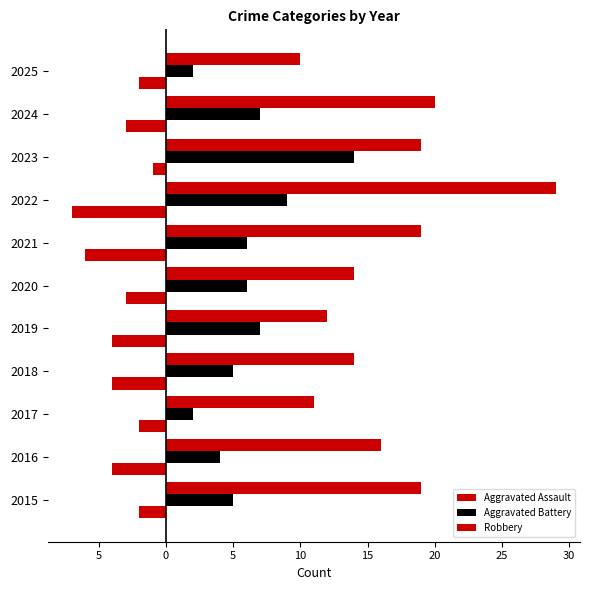

How many categories are shown in the chart?

11